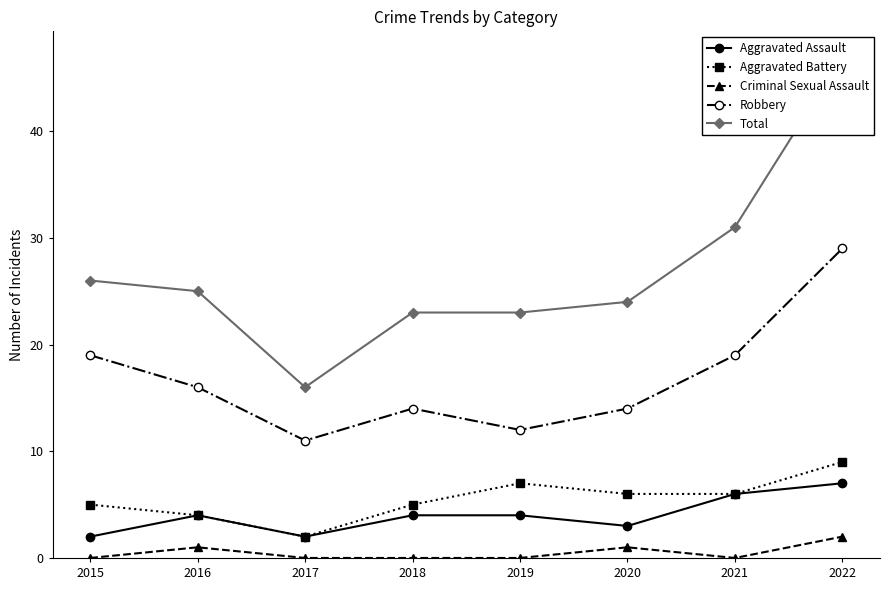

The value of Criminal Sexual Assault at 2021 is -1. True or false?

False